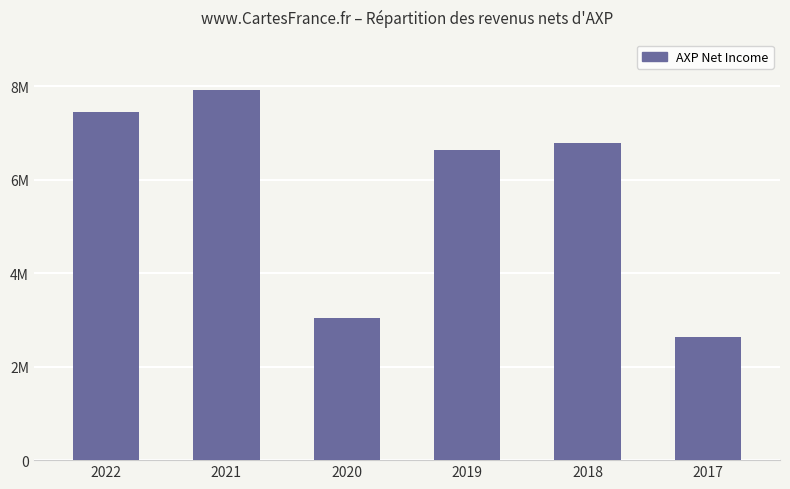

List the labels in order of value, largest first.

2021, 2022, 2018, 2019, 2020, 2017